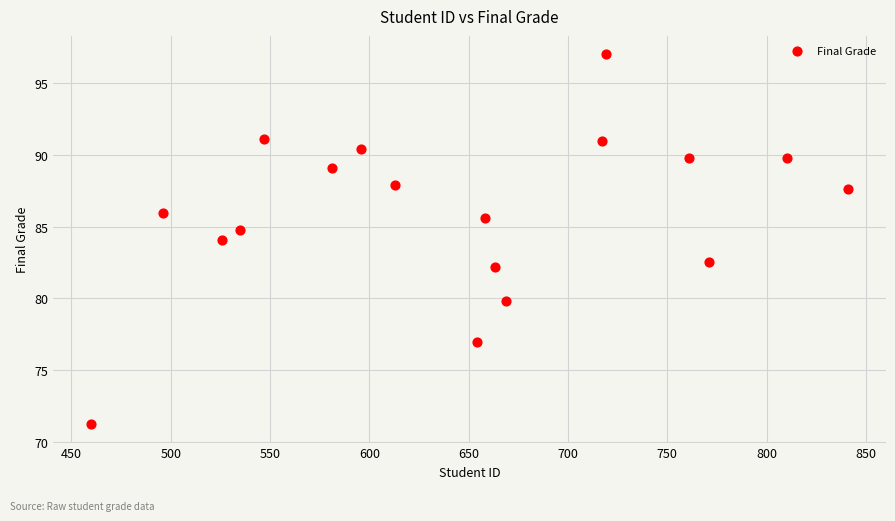

What is the range of Y values (max minus min)?

25.8